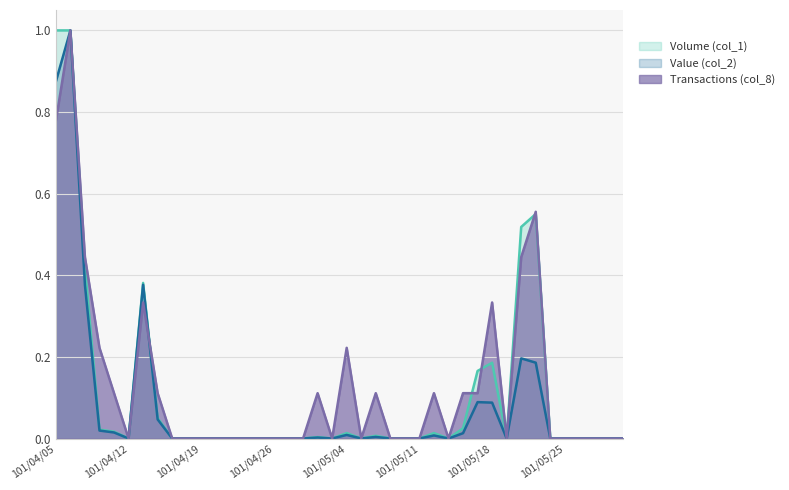

What is the label of the 34th point from the left?

101/05/23